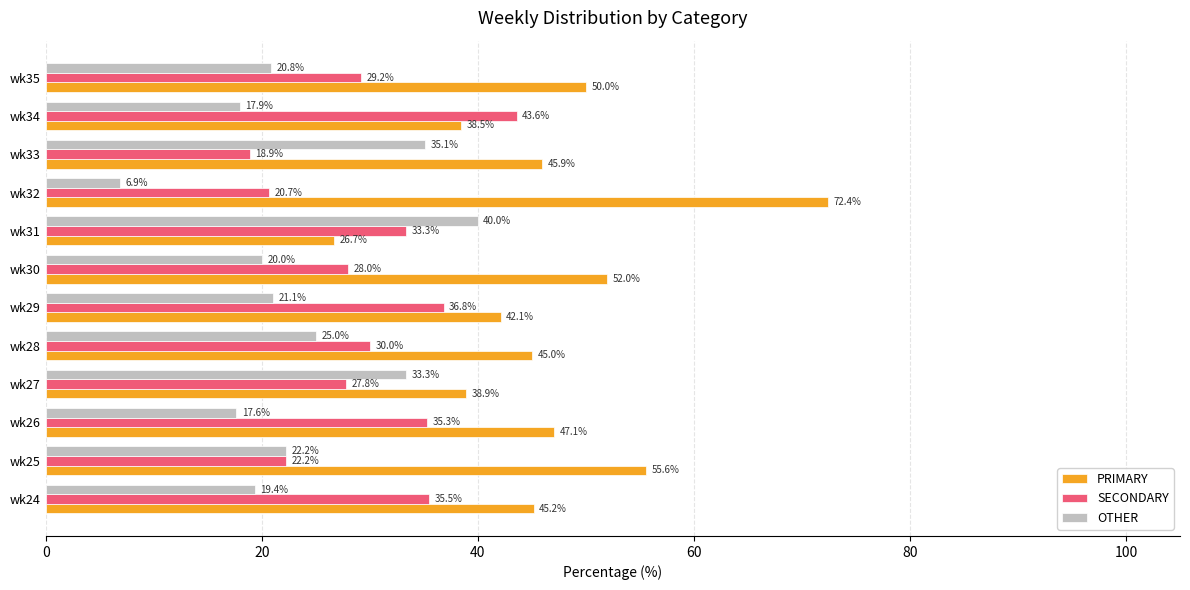

How many series are shown in this chart?

3